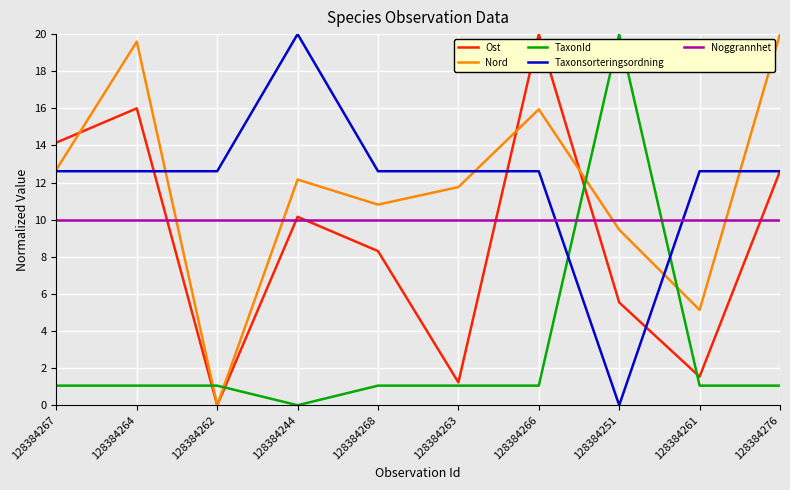

What are all the series names shown in the legend?

Ost, Nord, TaxonId, Taxonsorteringsordning, Noggrannhet